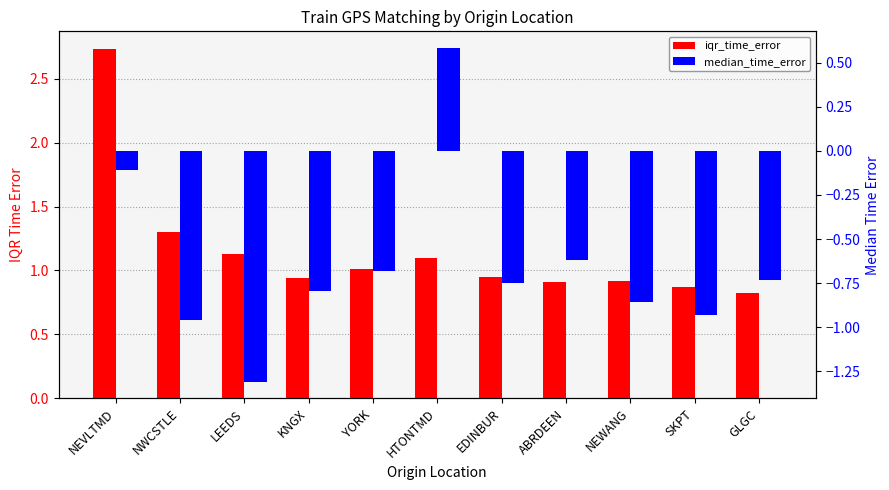

What is the average value of the median_time_error series?

-0.7